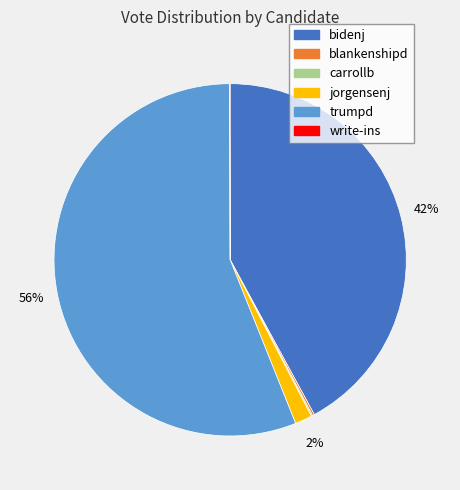

Which category has the biggest portion of the pie?

trumpd